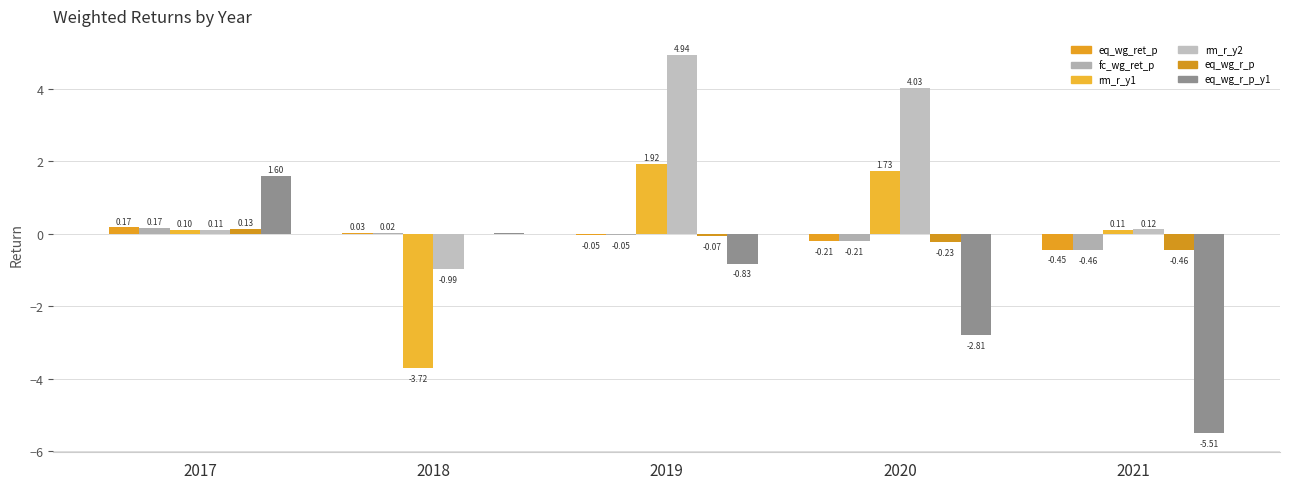

How many values in eq_wg_ret_p are above zero?

2